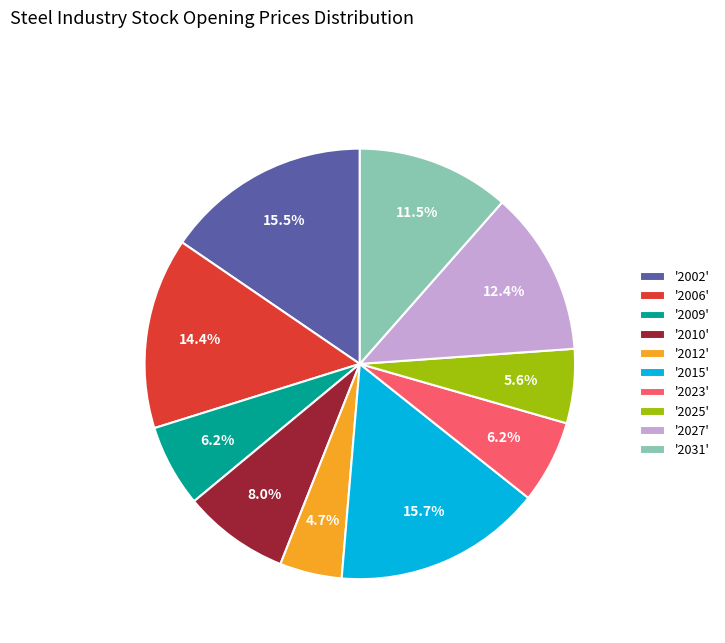

Approximately how many times larger is the value at '2023' compared to '2009'?

1.0